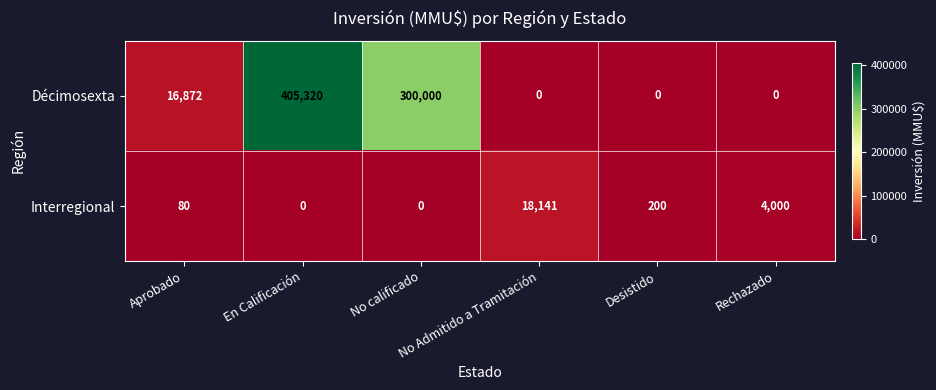

Which series changed the most between En Calificación and No Admitido a Tramitación?

Décimosexta